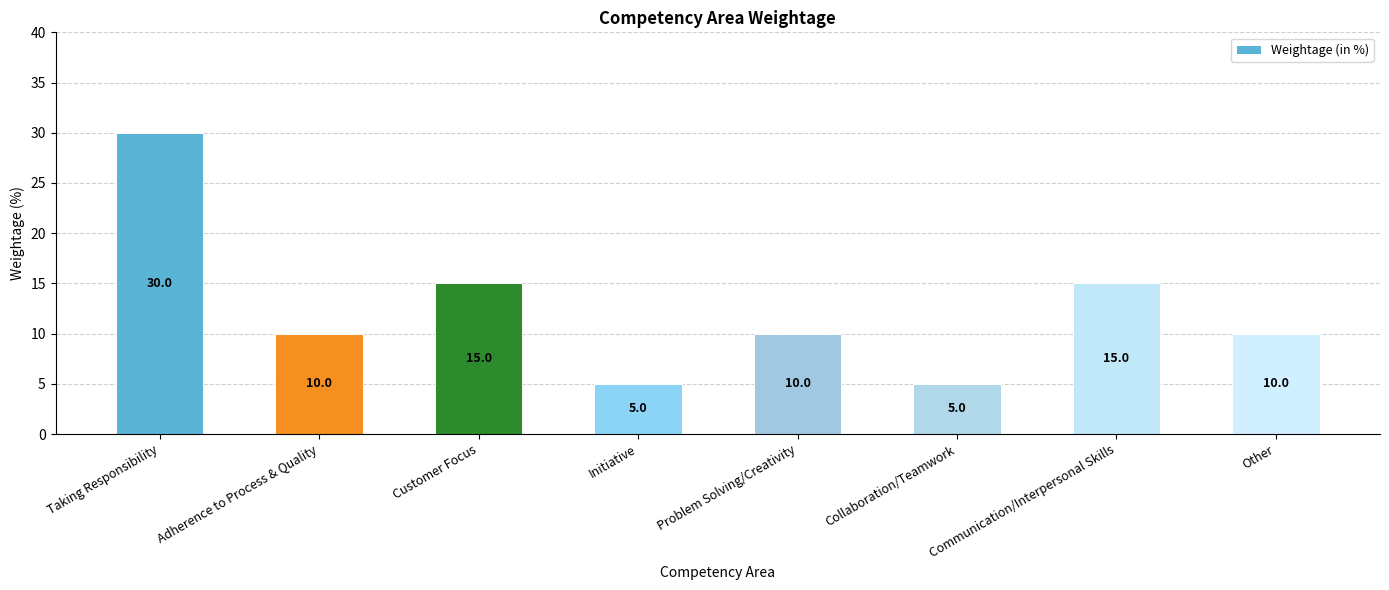

The chart shows a value of 15 at Communication/Interpersonal Skills. True or false?

True